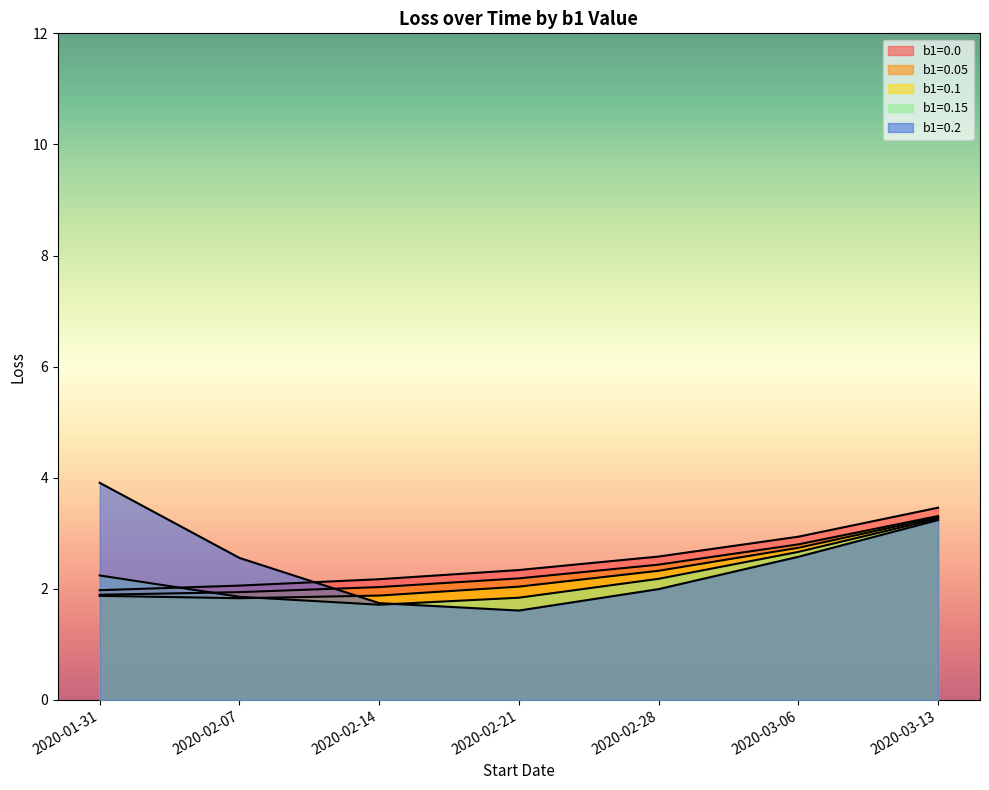

Reading left to right, extract all data points from this chart.

b1=0.0: 2020-01-31=2.0	2020-02-07=2.1	2020-02-14=2.2	2020-02-21=2.3	2020-02-28=2.6	2020-03-06=2.9	2020-03-13=3.5
b1=0.05: 2020-01-31=1.9	2020-02-07=1.9	2020-02-14=2.0	2020-02-21=2.2	2020-02-28=2.4	2020-03-06=2.8	2020-03-13=3.3
b1=0.1: 2020-01-31=1.9	2020-02-07=1.8	2020-02-14=1.9	2020-02-21=2.0	2020-02-28=2.3	2020-03-06=2.7	2020-03-13=3.3
b1=0.15: 2020-01-31=2.2	2020-02-07=1.9	2020-02-14=1.7	2020-02-21=1.8	2020-02-28=2.2	2020-03-06=2.7	2020-03-13=3.3
b1=0.2: 2020-01-31=3.9	2020-02-07=2.6	2020-02-14=1.7	2020-02-21=1.6	2020-02-28=2.0	2020-03-06=2.6	2020-03-13=3.2